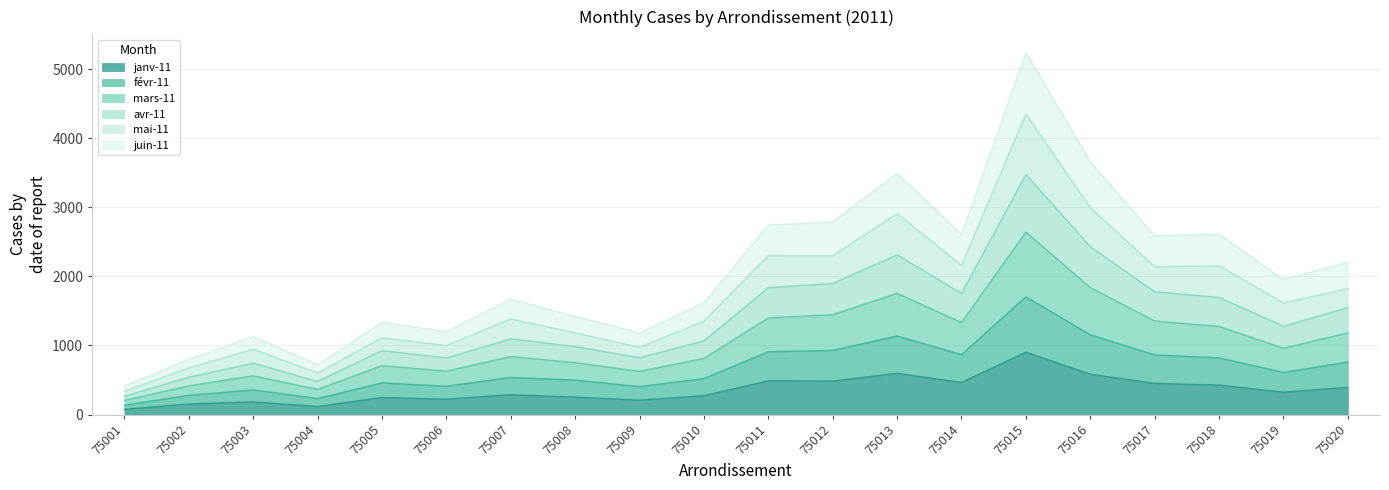

List the series in order of their overall mean, highest first.

avr-11, mai-11, févr-11, mars-11, juin-11, janv-11